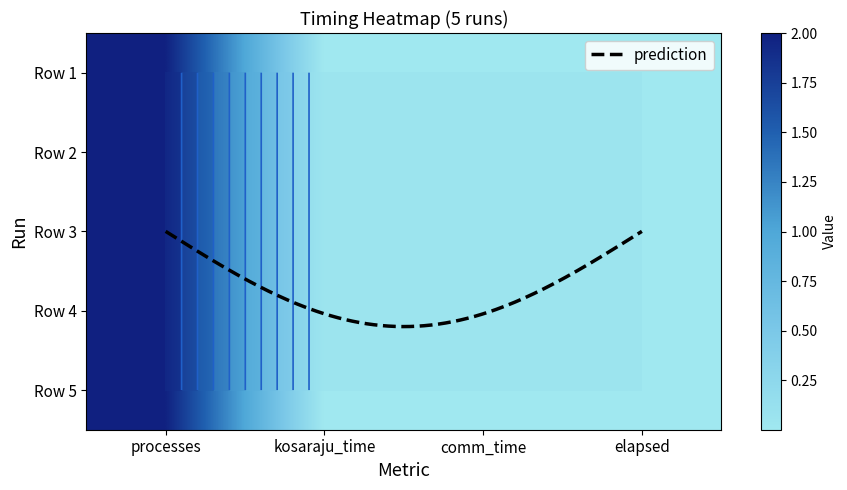

Rank the series by their maximum value, from highest to lowest.

Row 1, Row 2, Row 3, Row 4, Row 5